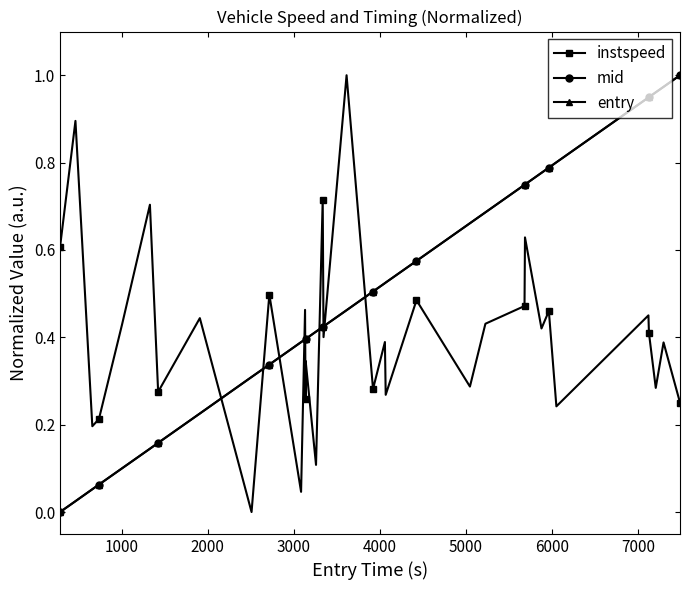

How many intersections are there between mid and instspeed?

9